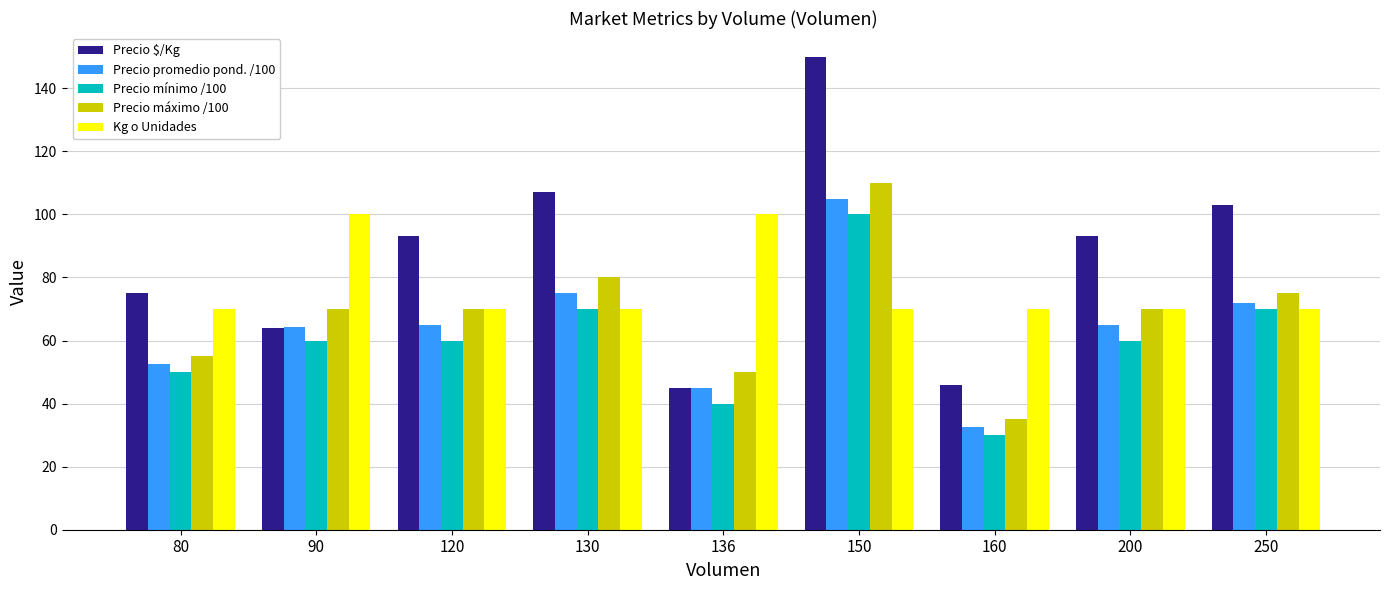

What is the maximum value shown in the chart?

150.0